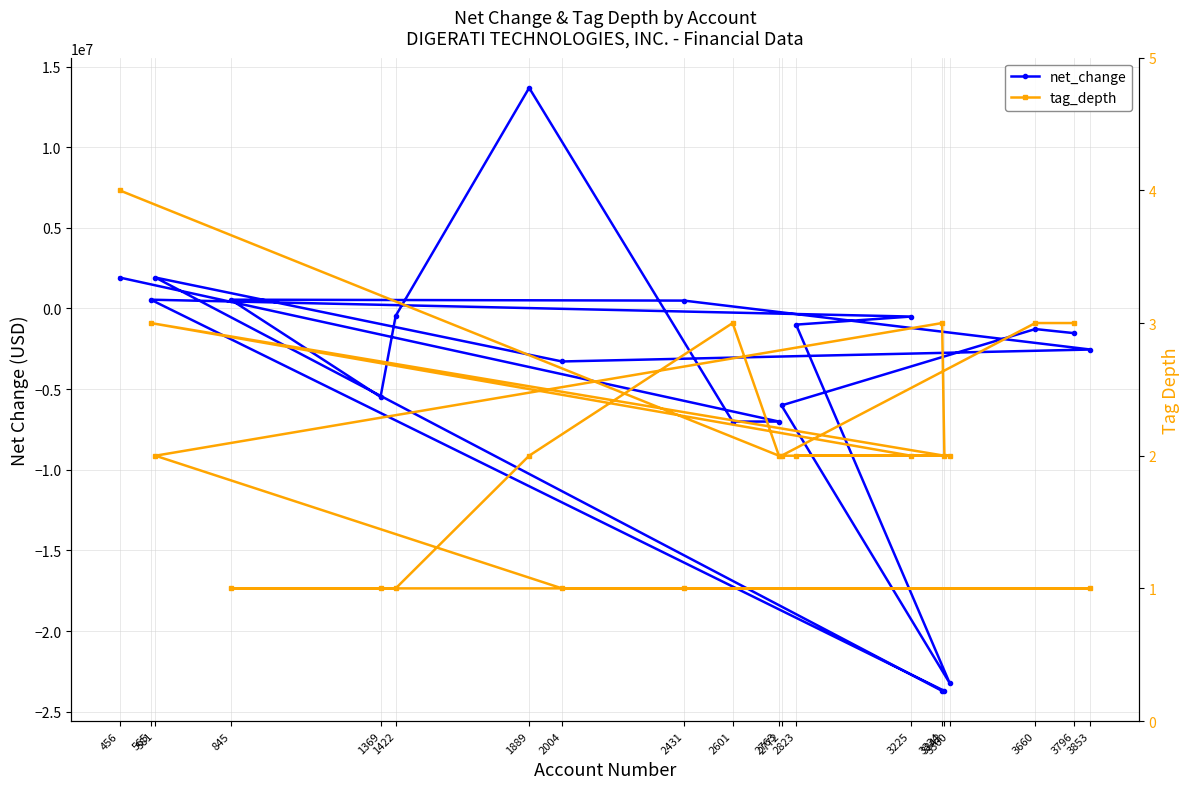

What is the lowest value of the net_change series?

-23706000